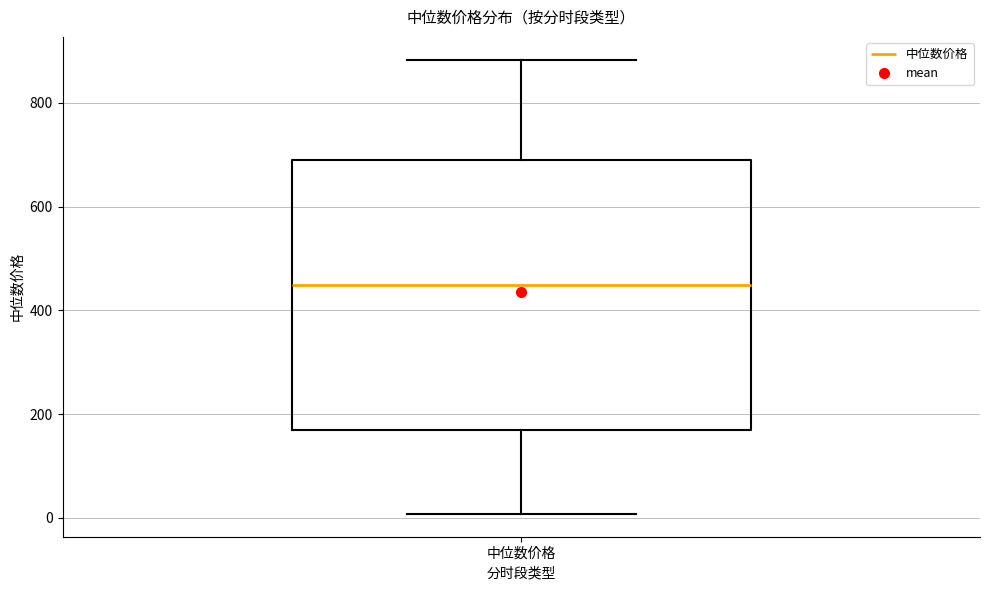

Transcribe this box plot: give where the median line is, the range the box spans, and where the two whiskers end, as read against the y-axis. The values are not printed on the chart, so give them approximately, as read against the axis.

median 440, box 160 to 700, whiskers 0 to 880